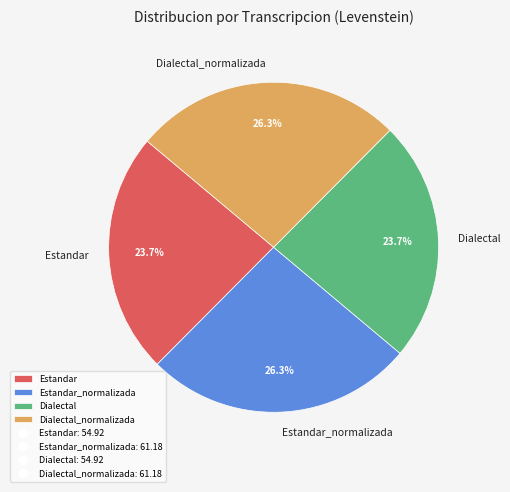

What percentage is the Dialectal_normalizada slice, to the nearest percent?

26%